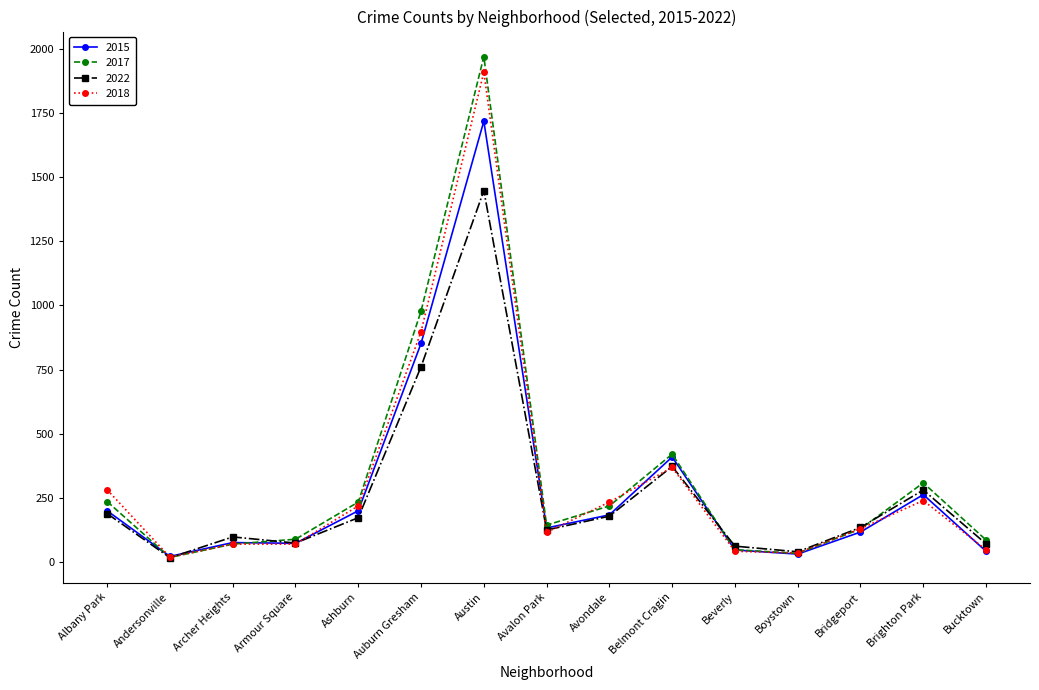

What is the label of the 14th point from the left?

Brighton Park